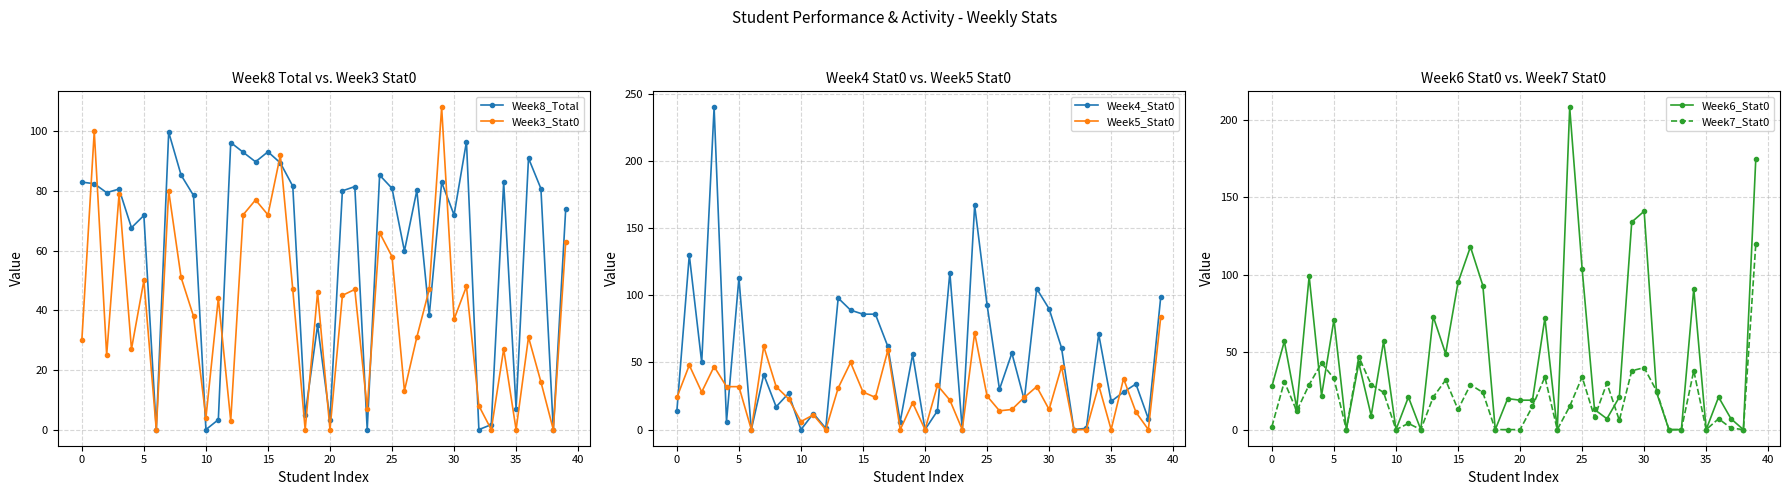

Does the chart have visible grid lines?

Yes